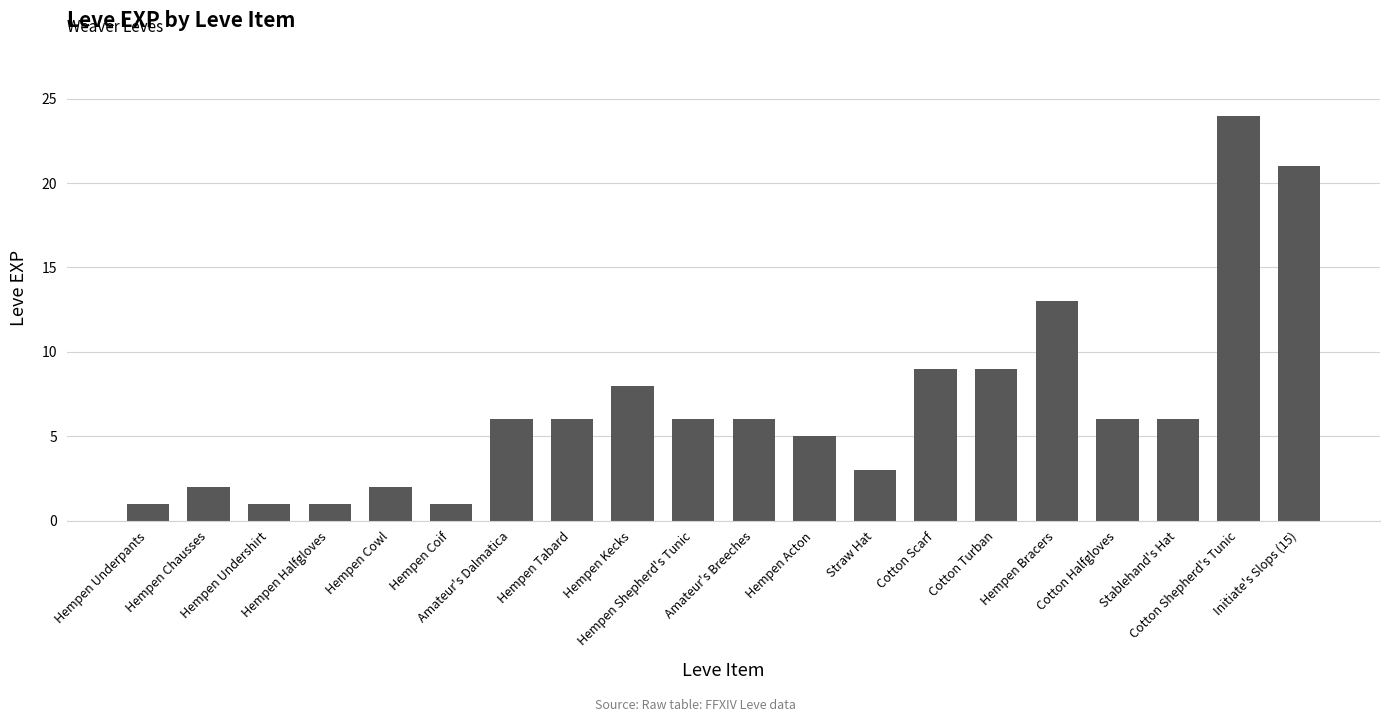

Reading left to right, list all the values displayed in this chart.

1	2	1	1	2	1	6	6	8	6	6	5	3	9	9	13	6	6	24	21